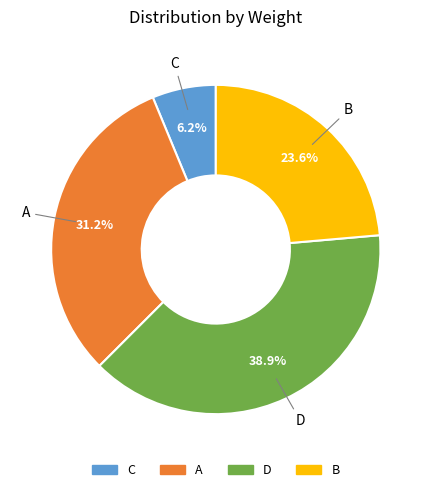

Which slice is the largest?

D